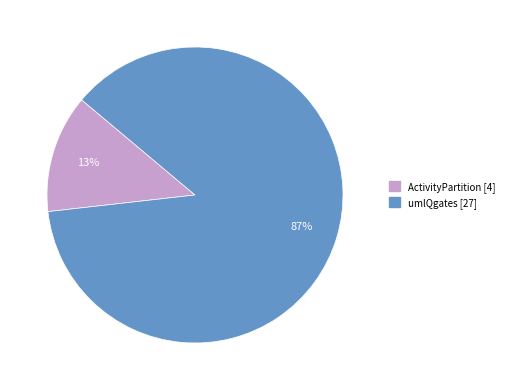

Does any single category account for the majority?

Yes